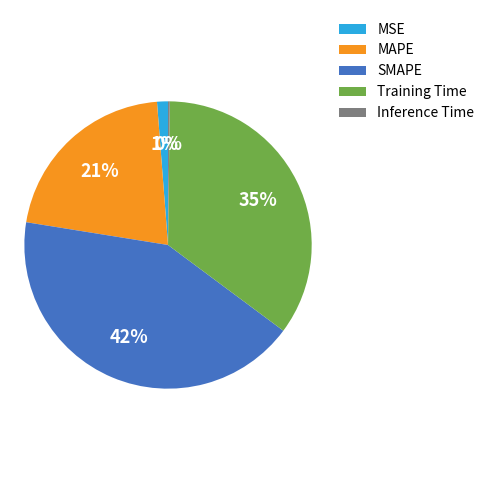

To the nearest percent, what percentage of the pie is MSE?

1%